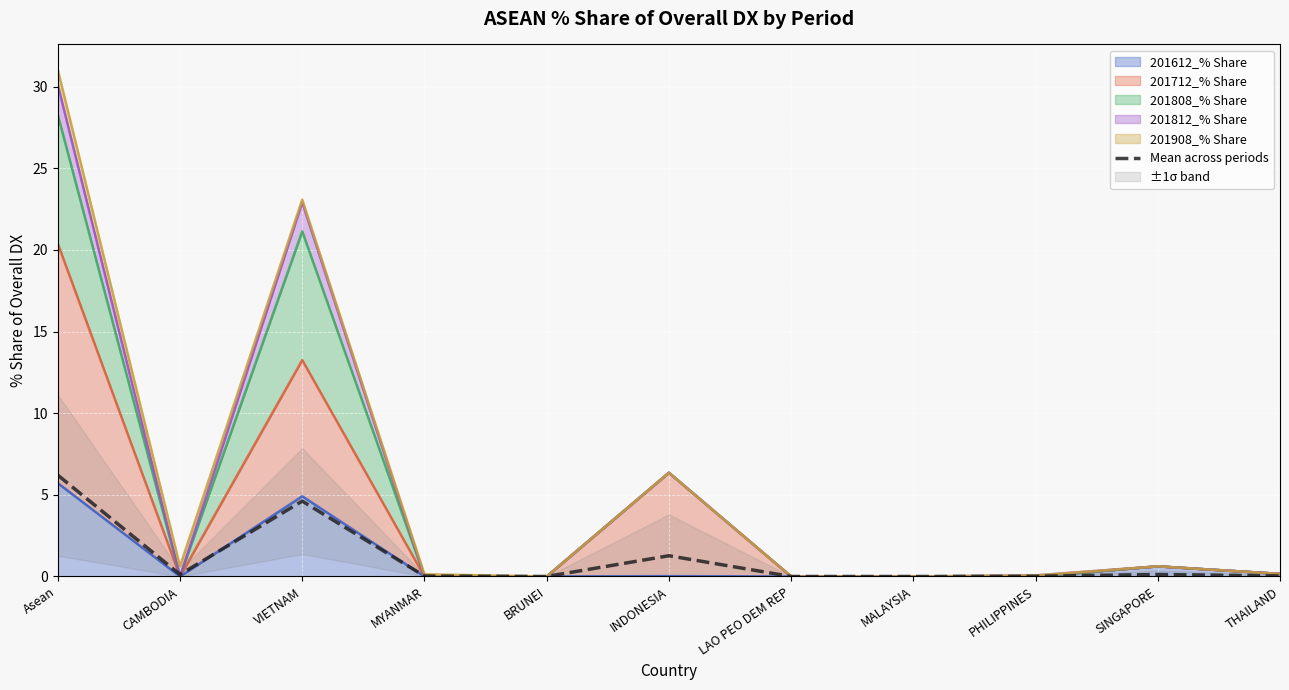

What is the label of the 11th point from the left?

THAILAND